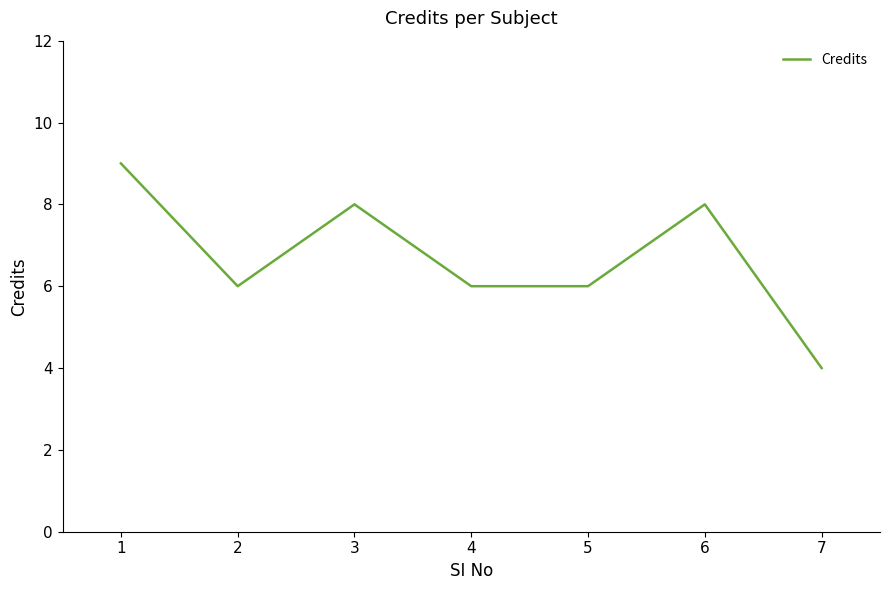

What is the ratio of the value at 4 to the value at 3?

0.8